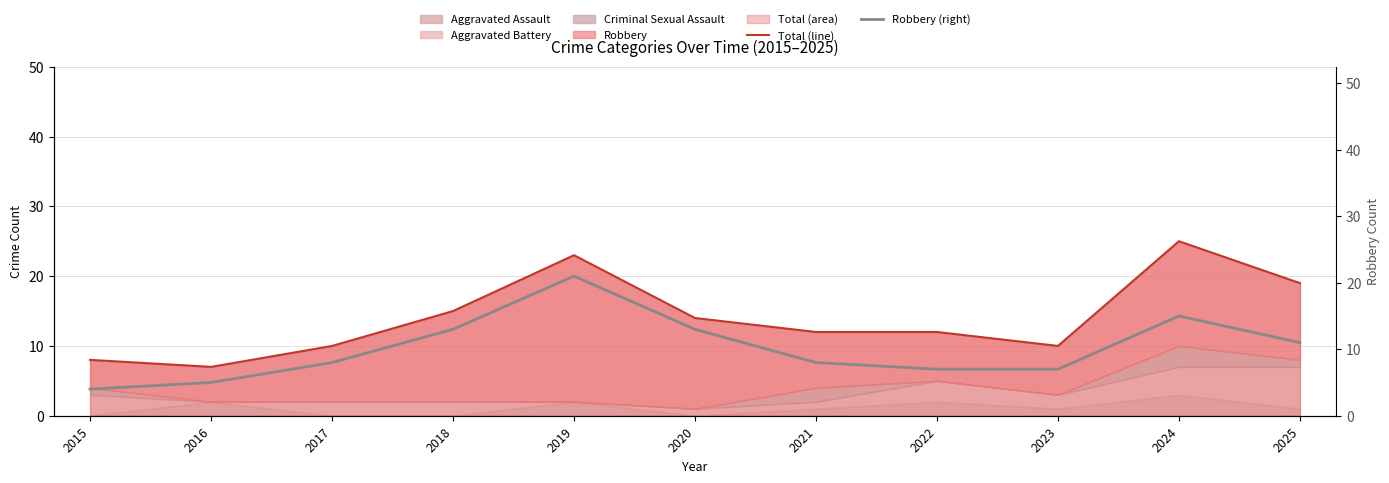

The value of Robbery (right) at 2023 is 7. True or false?

True